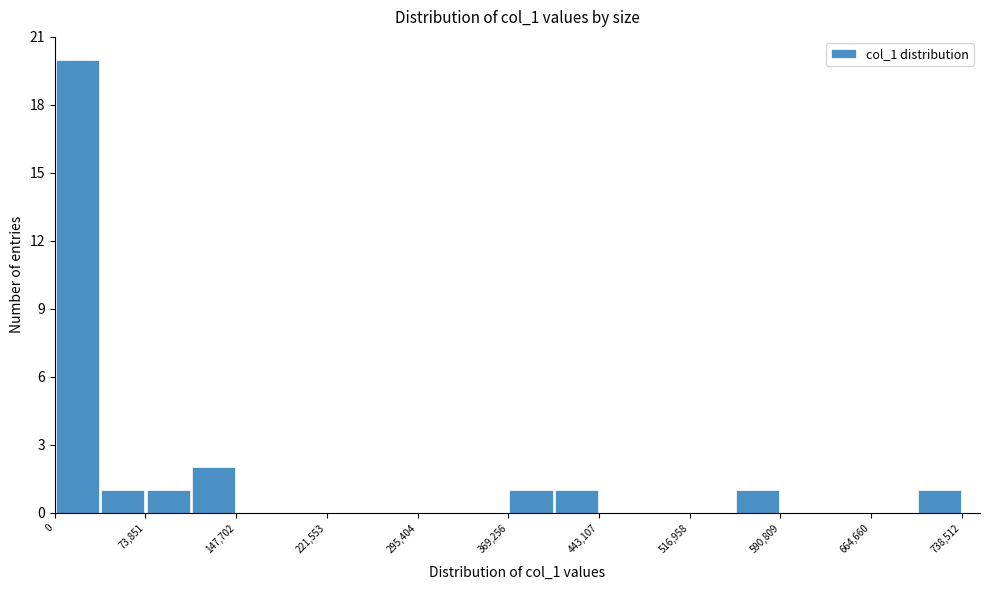

Around what value on the x-axis is the tallest bar? Give the approximate position of its centre, as read against the axis.

20000